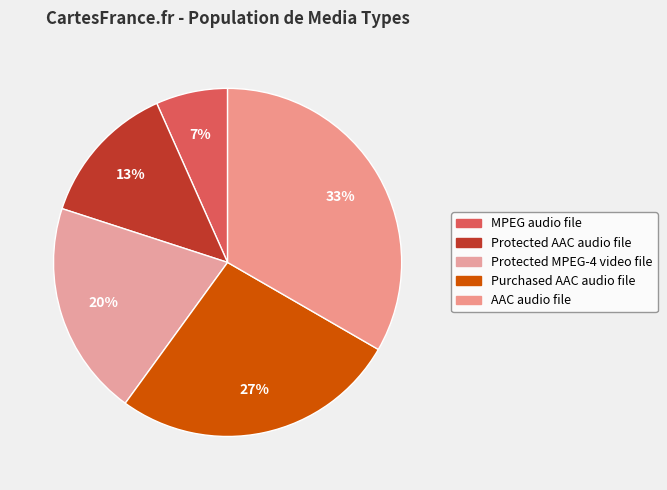

How many segments does this pie chart have?

5